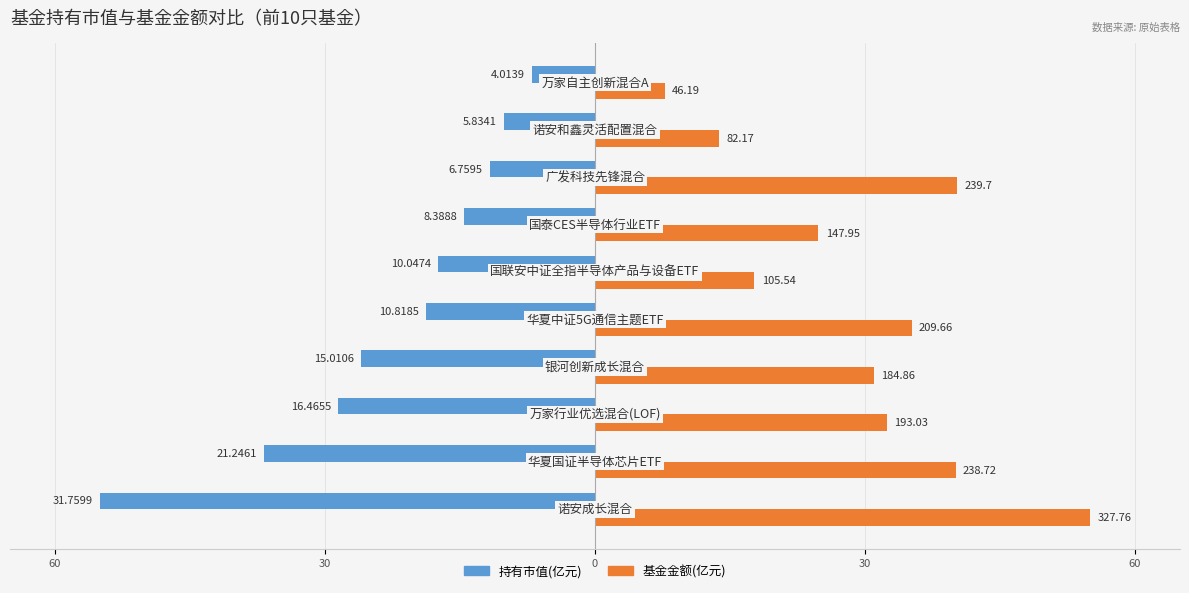

What are all the series names shown in the legend?

持有市值(亿元), 基金金额(亿元)